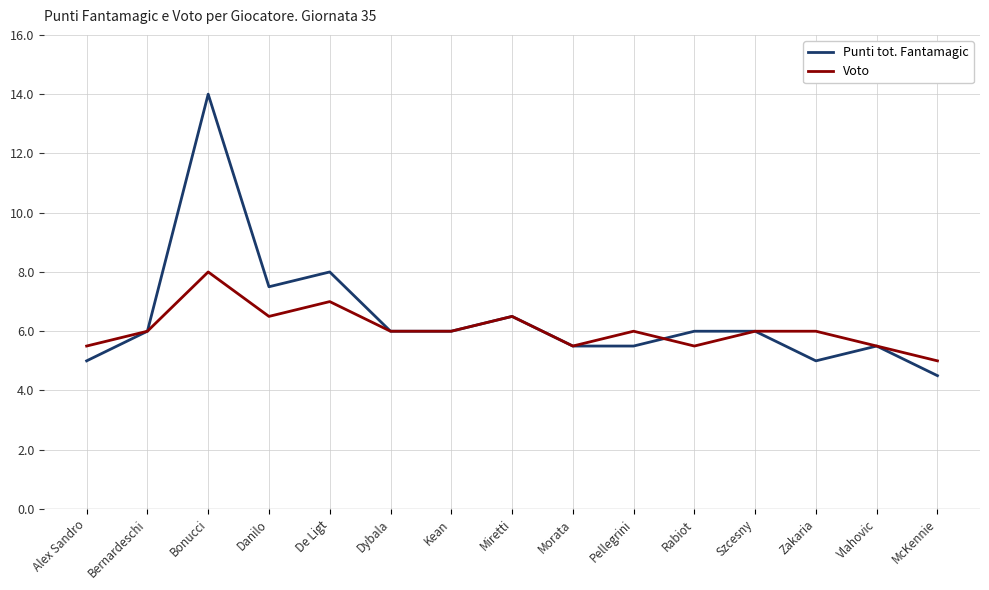

Read the Punti tot. Fantamagic value at Bernardeschi.

6.0